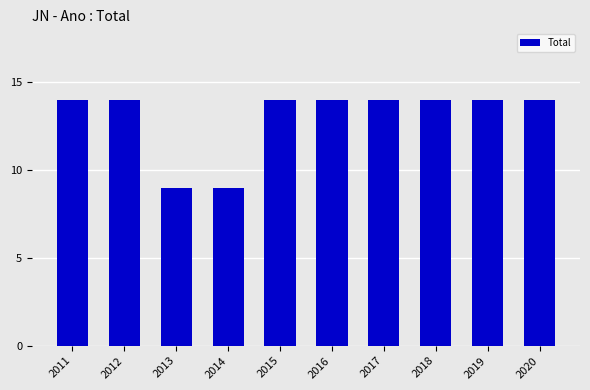

What is the smallest value displayed?

9